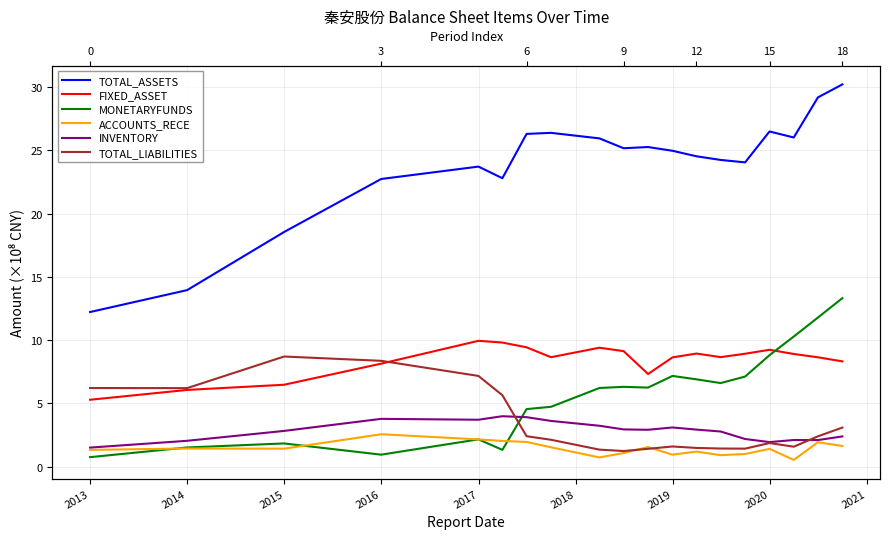

True or false: ACCOUNTS_RECE and FIXED_ASSET cross at least once.

False